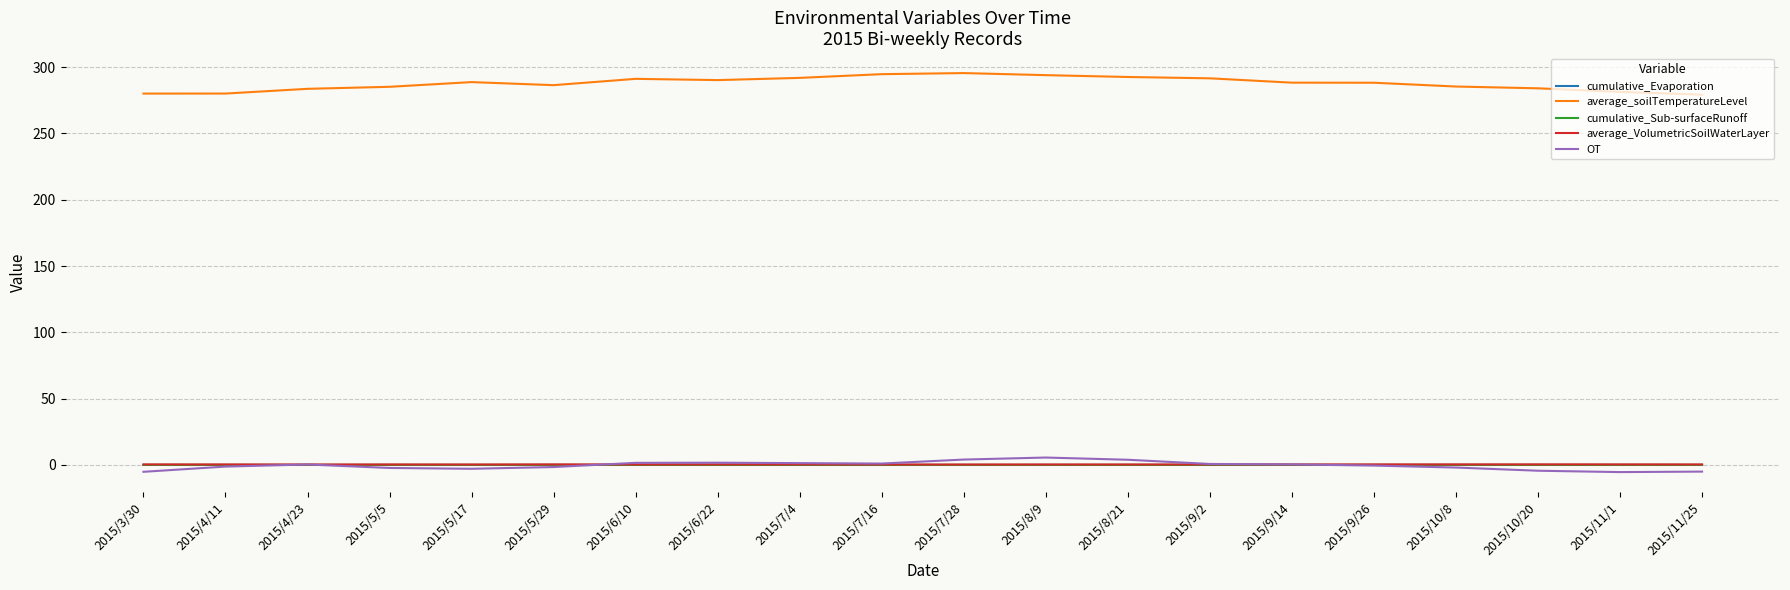

Which series has the largest range (max minus min)?

average_soilTemperatureLevel